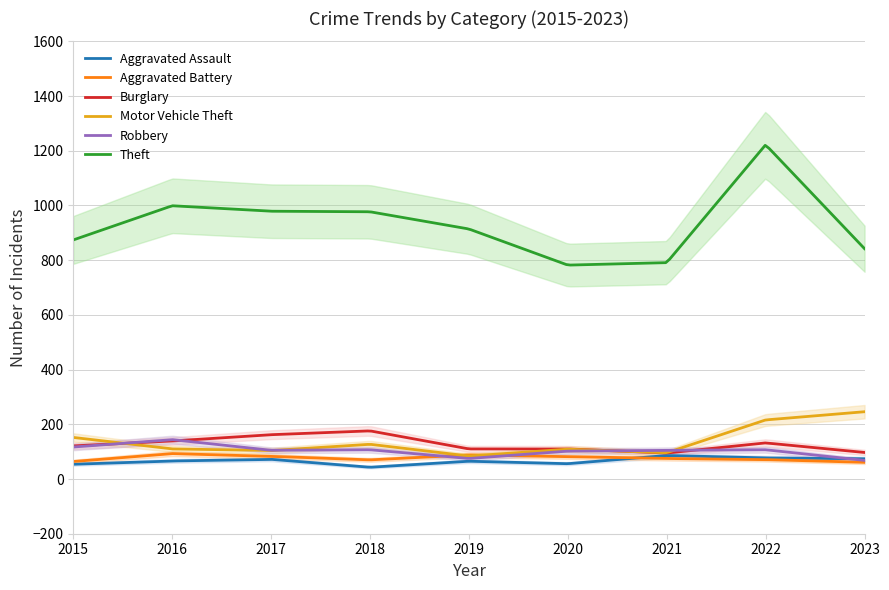

Which series has the largest total across all categories?

Theft